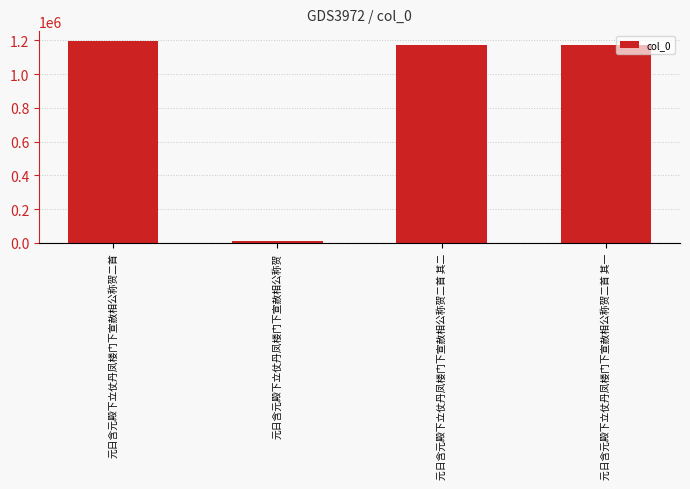

Is it true that the value at 元日含元殿下立仗丹凤楼门下宣赦相公称贺二首 其一 is 1174964?

True